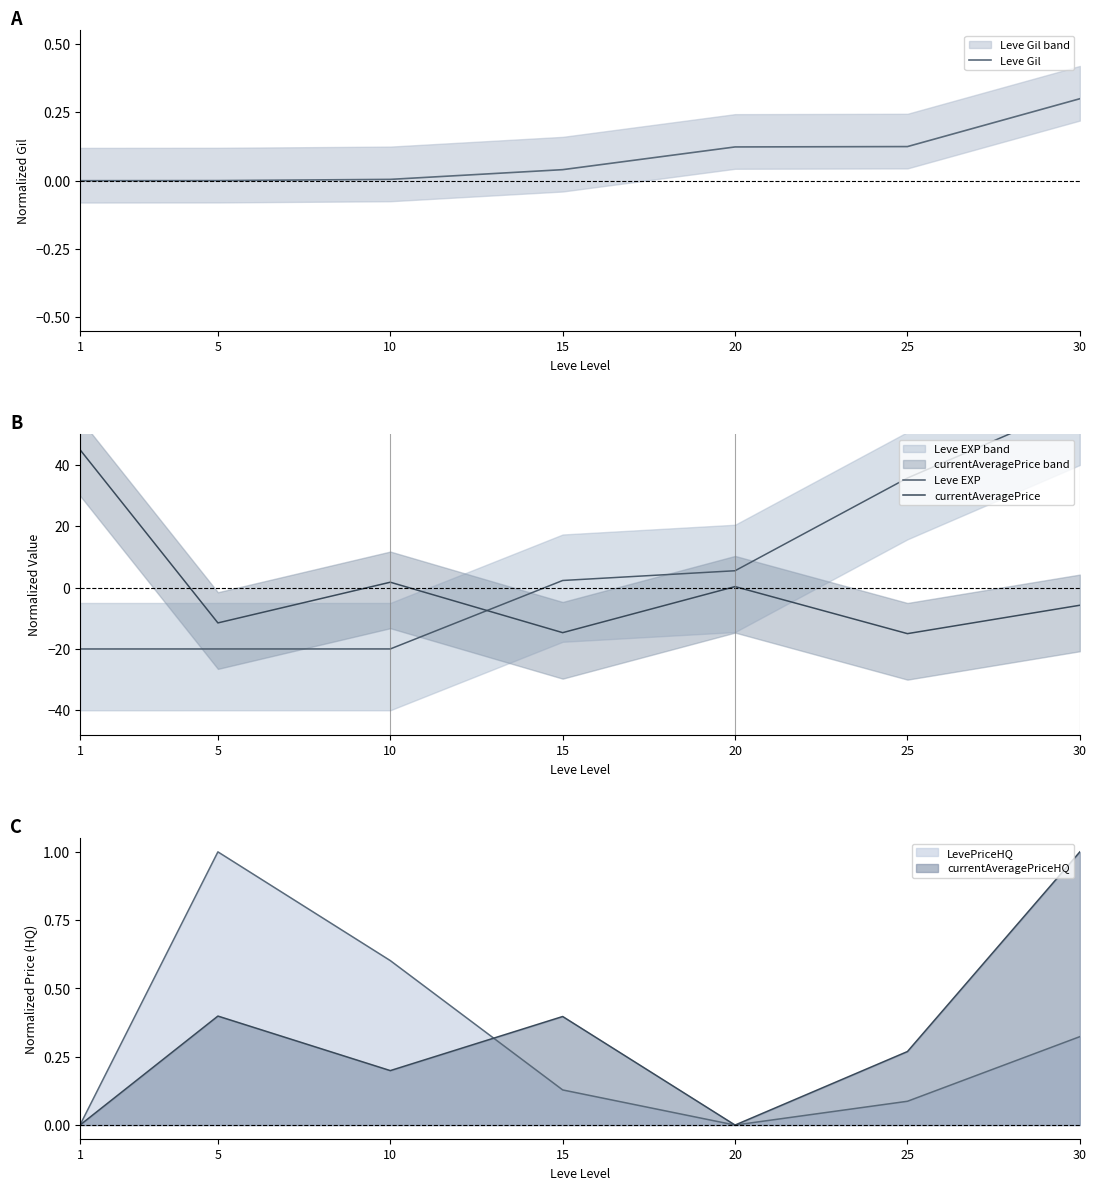

True or false: Leve EXP has a value of -20.0 at 1.

True